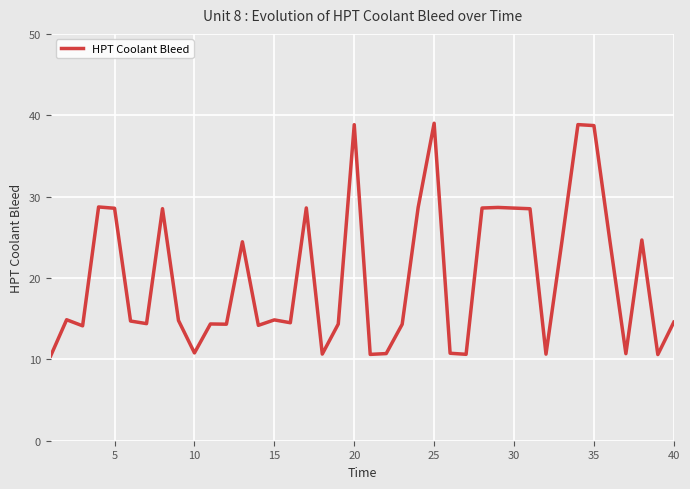

How many distinct data groups are displayed?

1